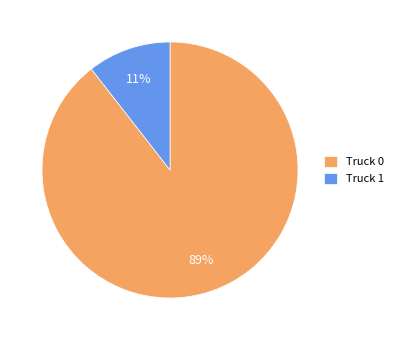

Is it true that Truck 1 is 21% of the pie?

False